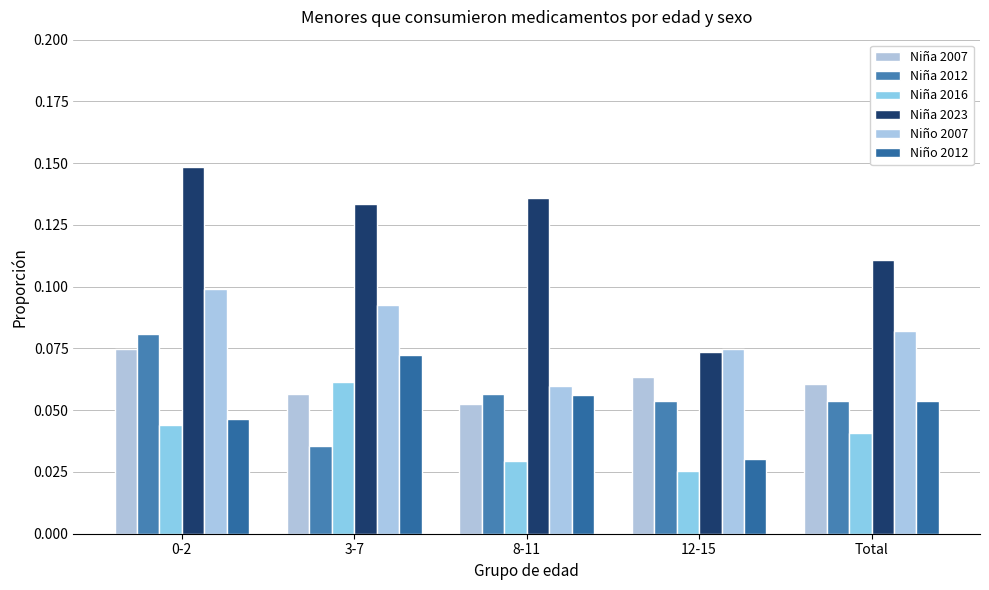

Which series has the largest range (max minus min)?

Niña 2023